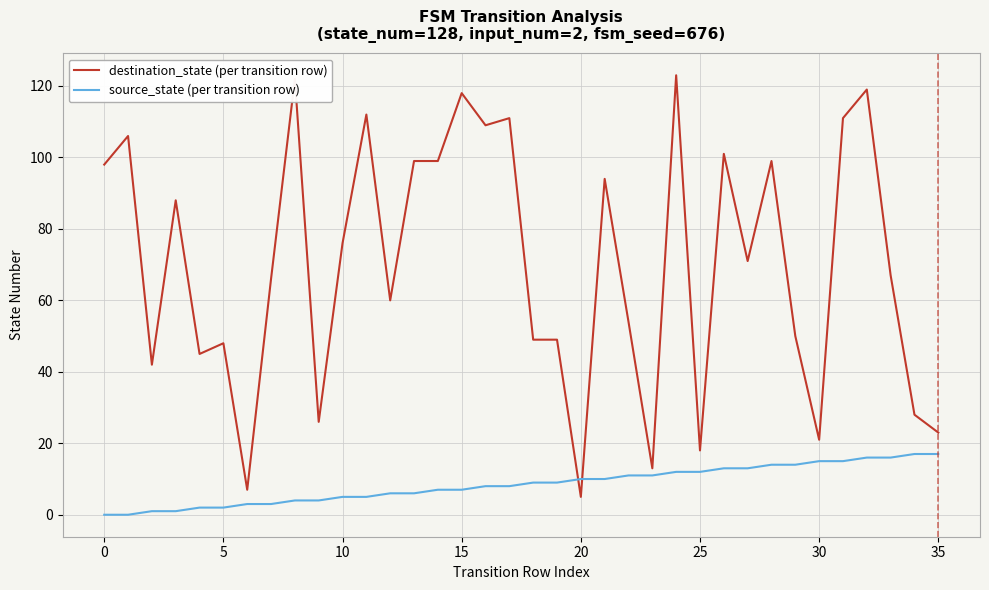

What is the sum of all destination_state (per transition row) values?

2527